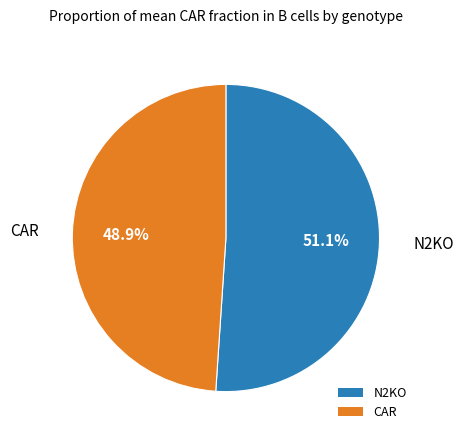

Which category has the biggest portion of the pie?

N2KO